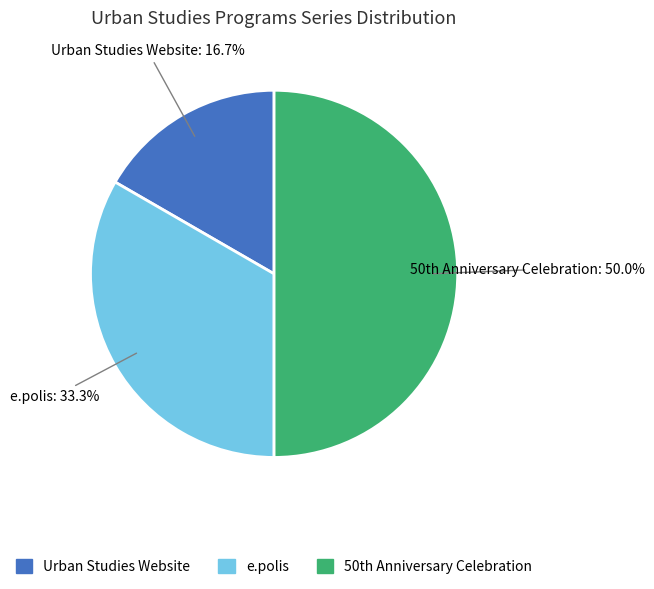

Is Urban Studies Website the majority of the pie?

No